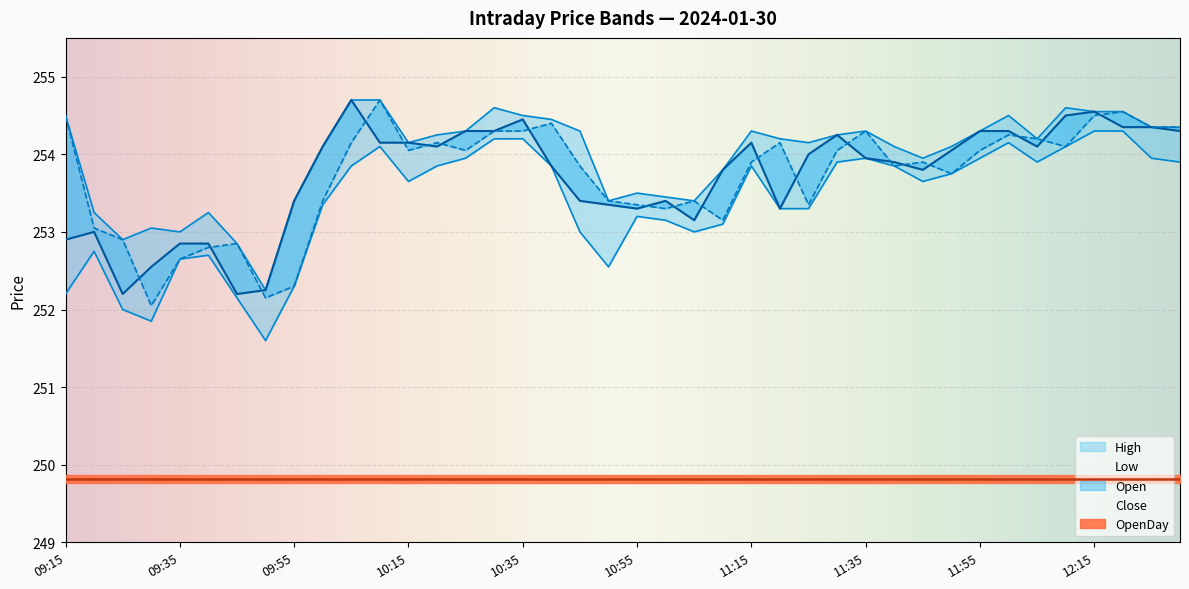

At which category does the chart reach its peak across all series?

10:05